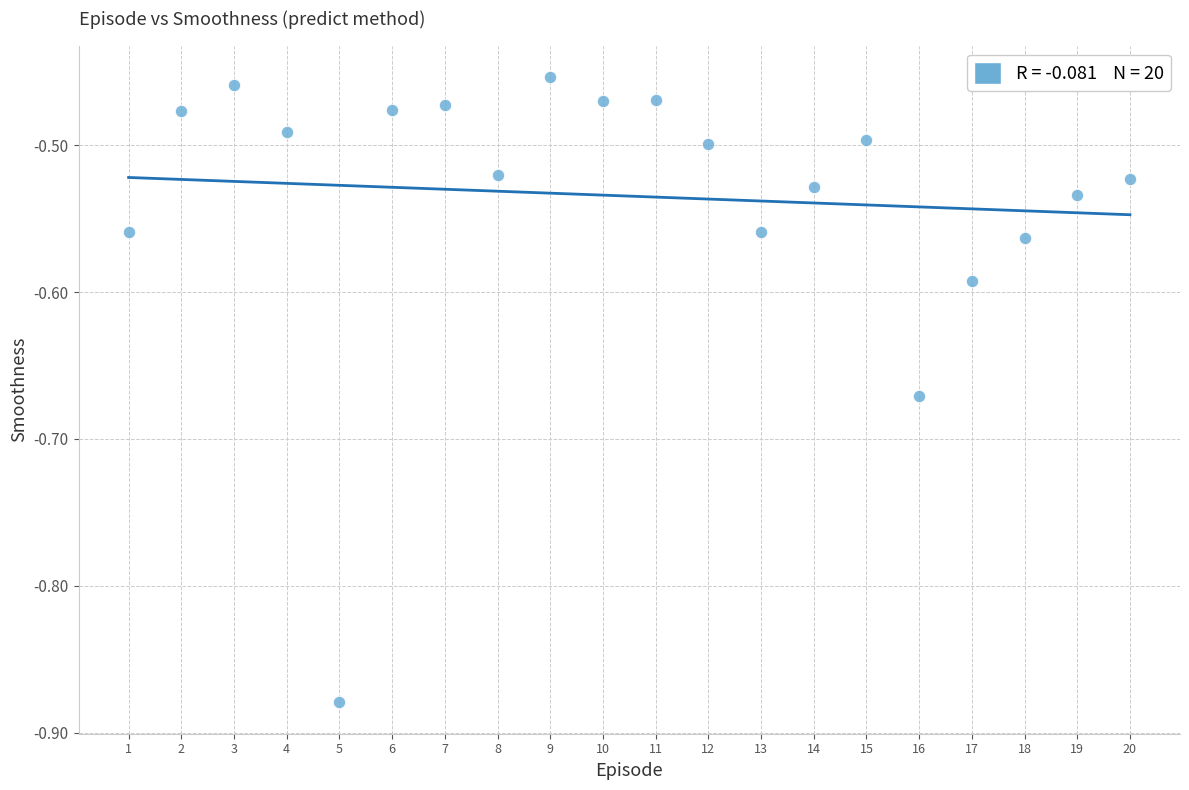

What is the range of X values (max minus min)?

19.0